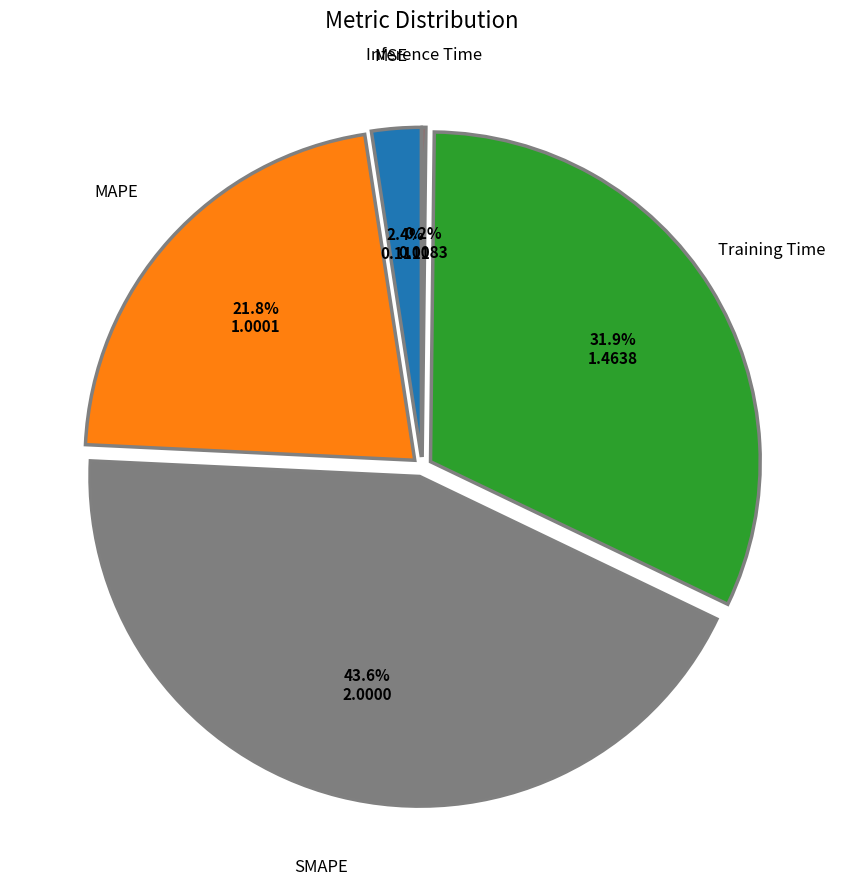

Does any single category account for the majority?

No